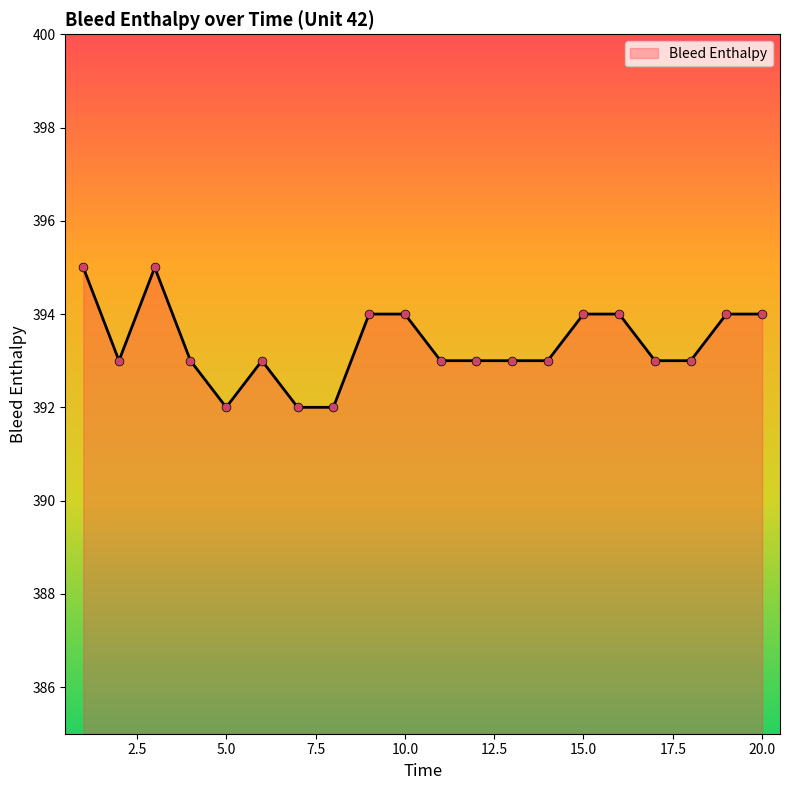

What is the maximum value shown in the chart?

395